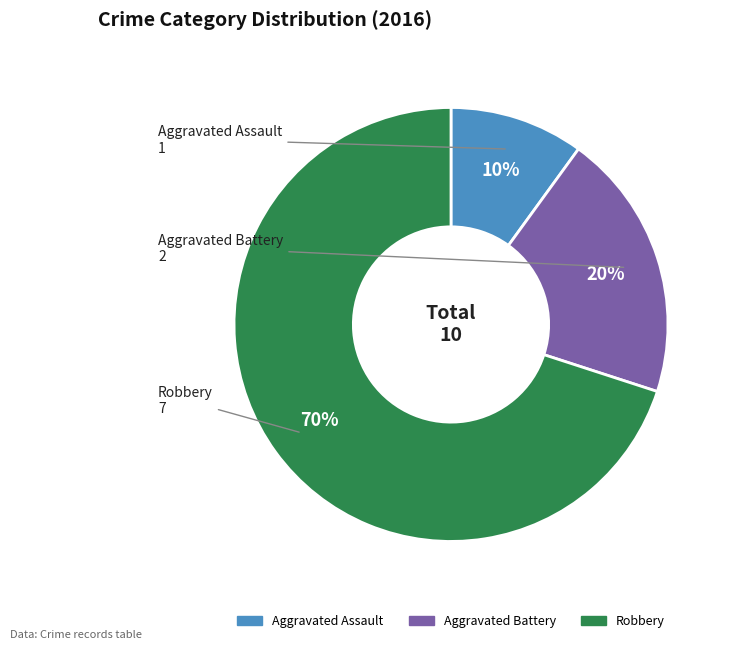

Which slice is the largest?

Robbery